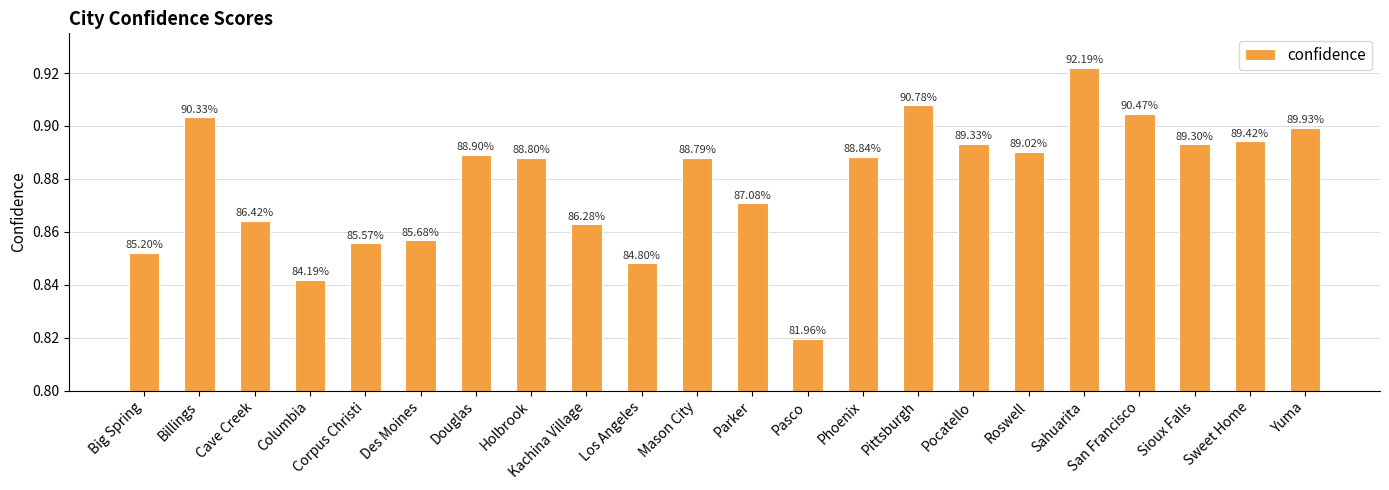

What is the label of the 20th bar from the right?

Cave Creek